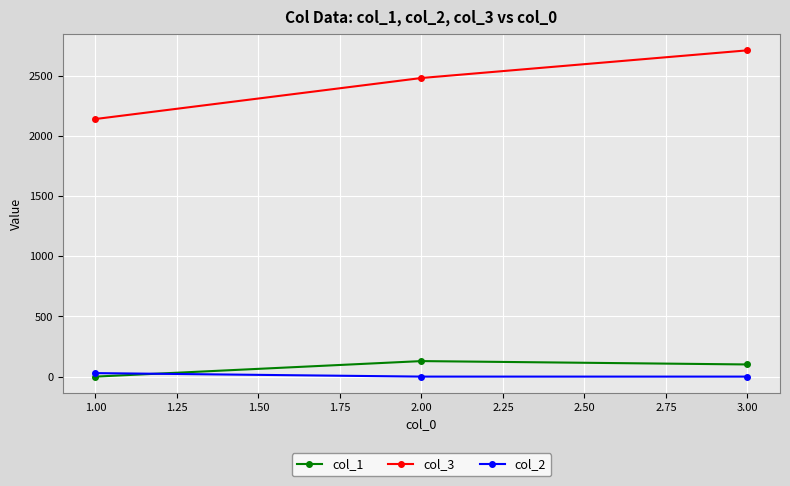

Which series has the largest total across all categories?

col_3